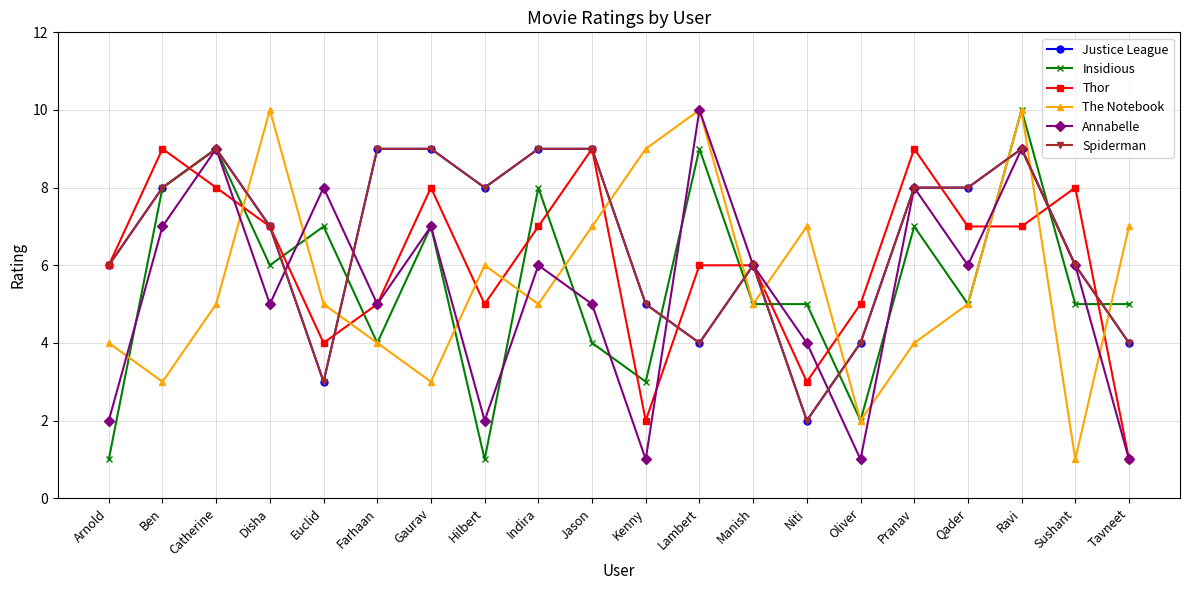

Is this an area chart (filled region under the line)?

No